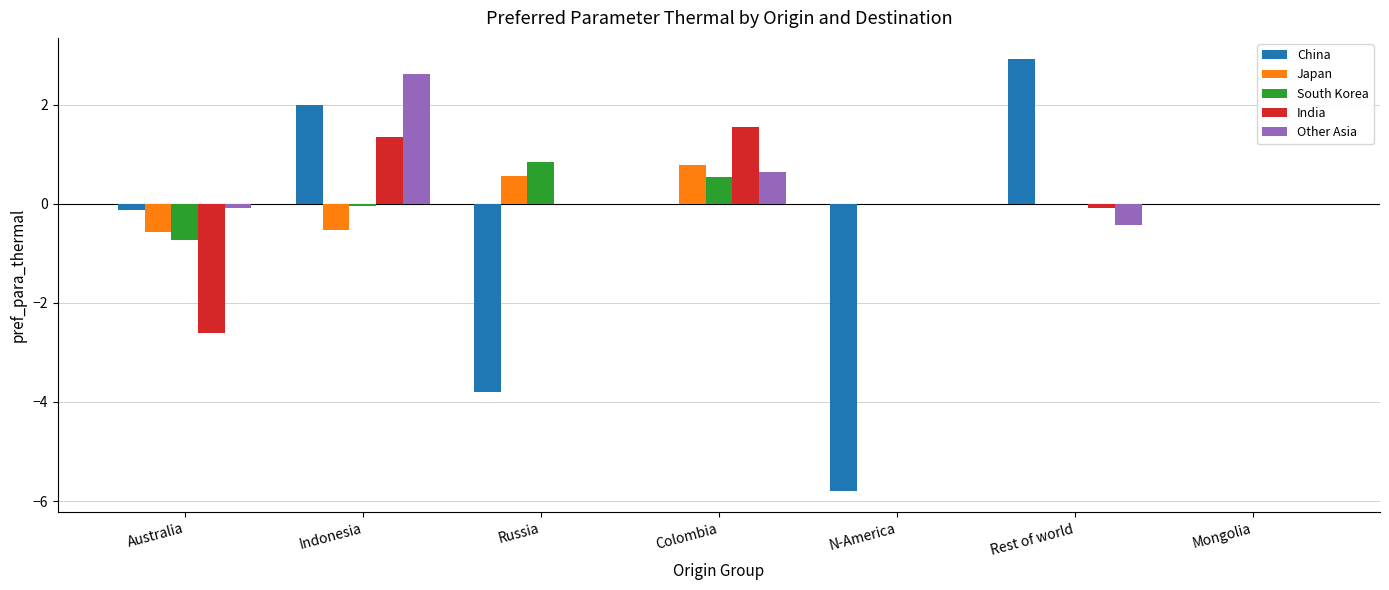

Where is Other Asia nearest to the value 1?

Colombia